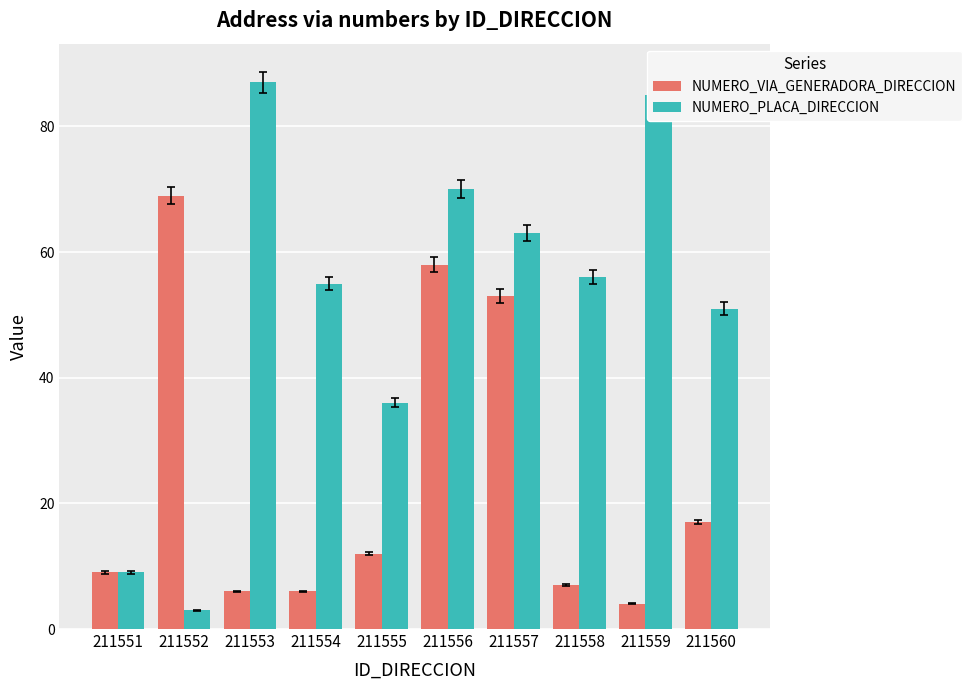

How many values in the NUMERO_VIA_GENERADORA_DIRECCION series are below 12?

5